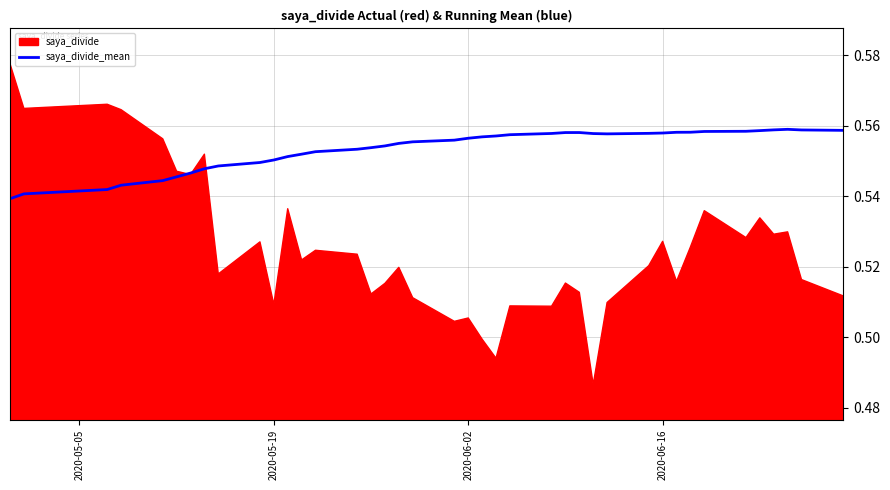

Count the number of categories in the chart.

40